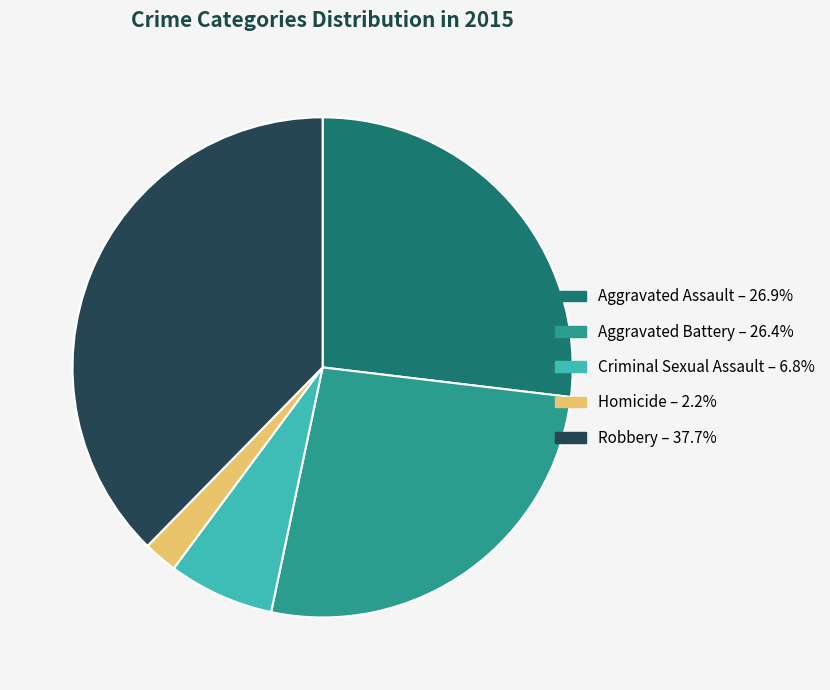

Which slice is the largest?

Robbery